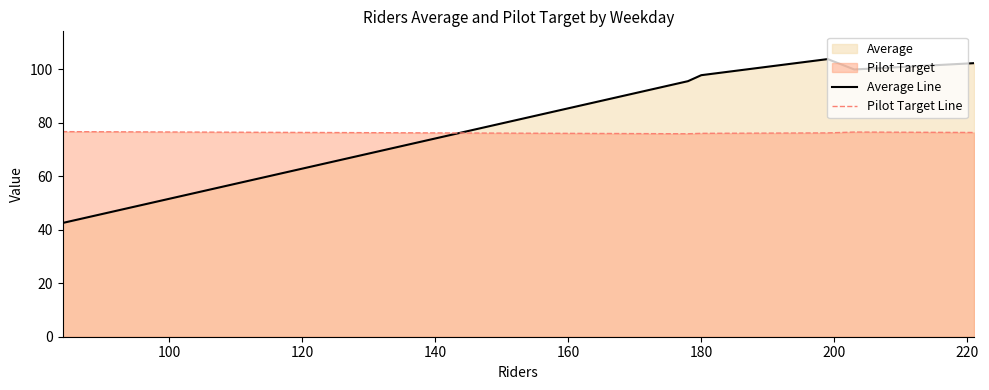

How many interior local valleys does the Pilot Target Line series have?

1